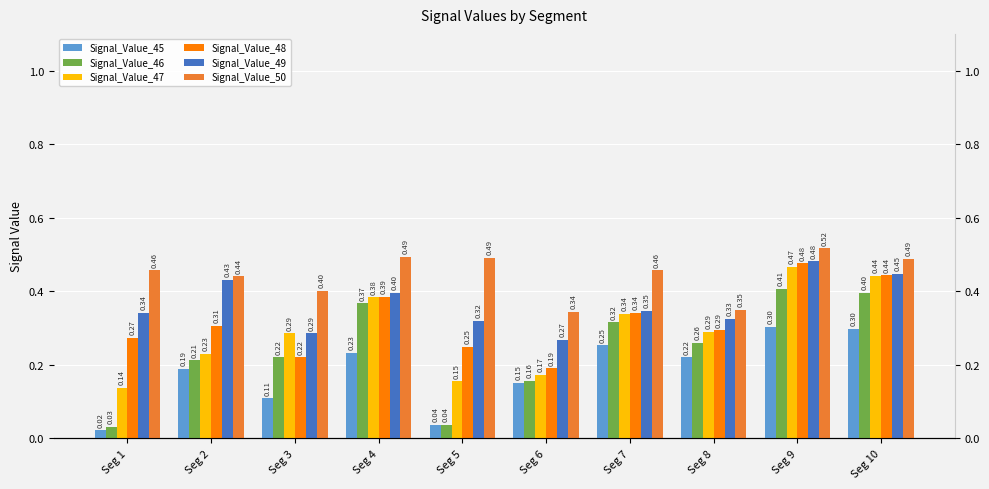

What is the approximate value of Signal_Value_45 at Seg 9?

0.3